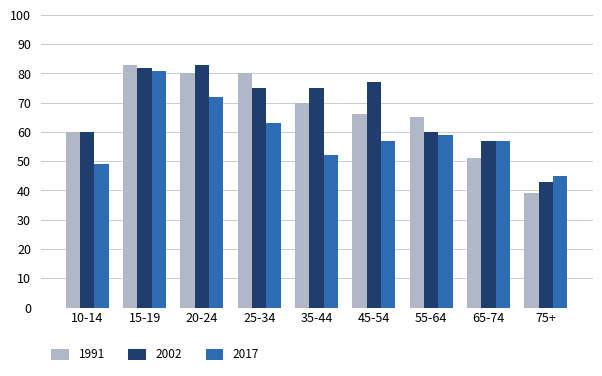

Which series has the widest spread of values?

1991